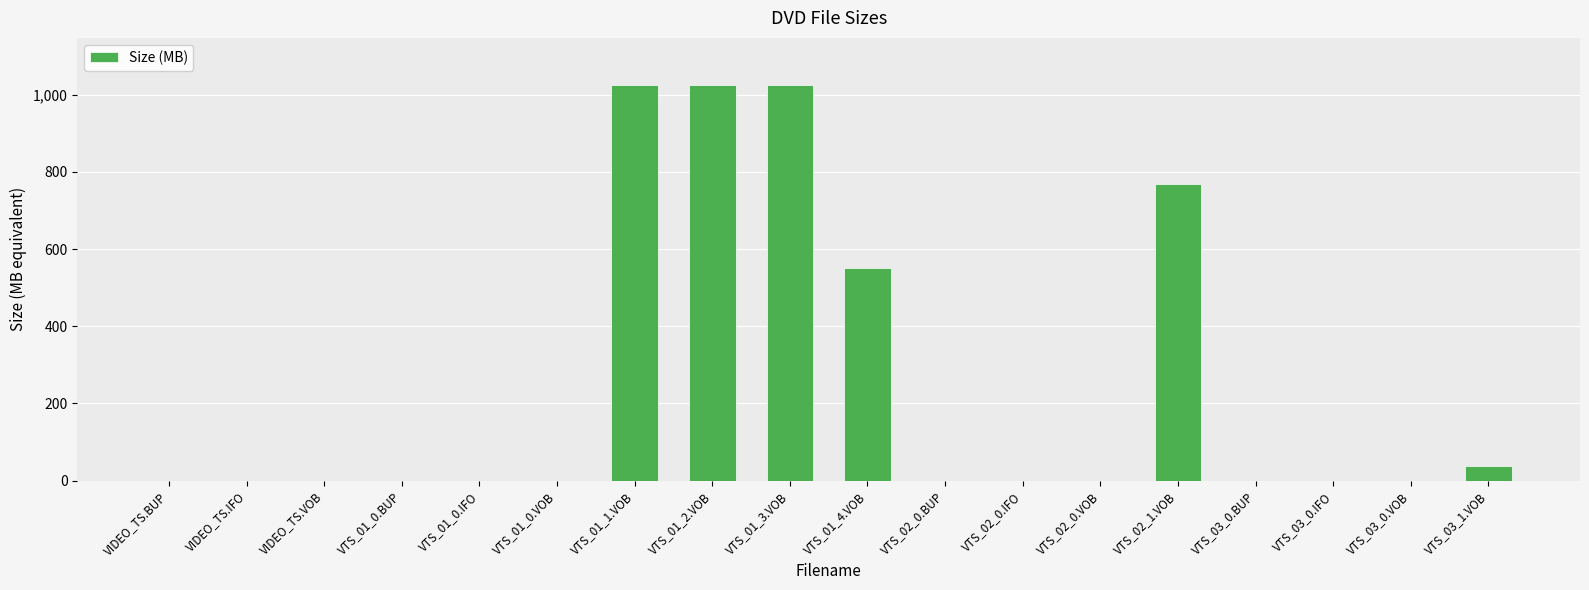

What is the maximum value shown in the chart?

1024.0